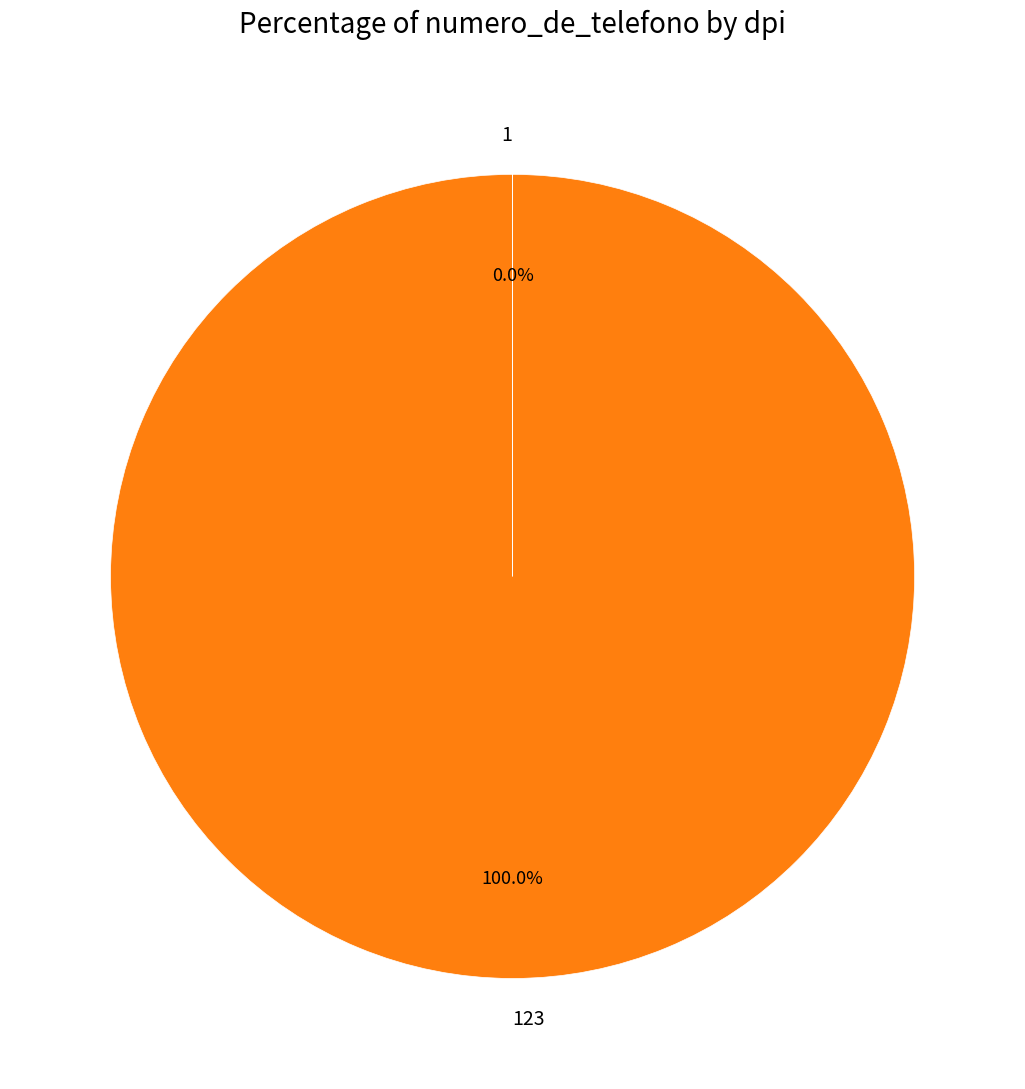

What is the largest slice in the pie chart?

123